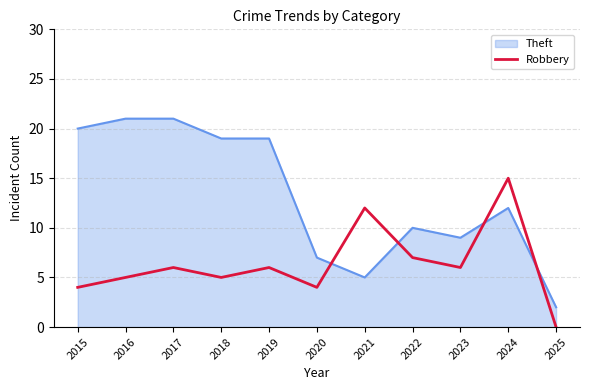

What is the difference between the Robbery values at 2019 and 2024?

9